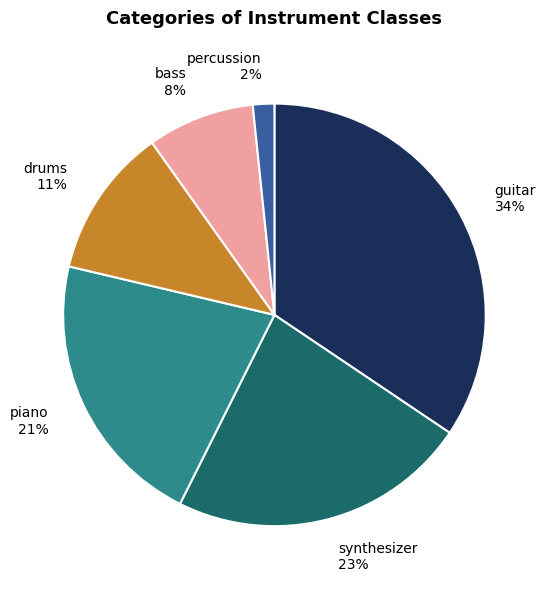

Which category has the smallest portion of the pie?

percussion